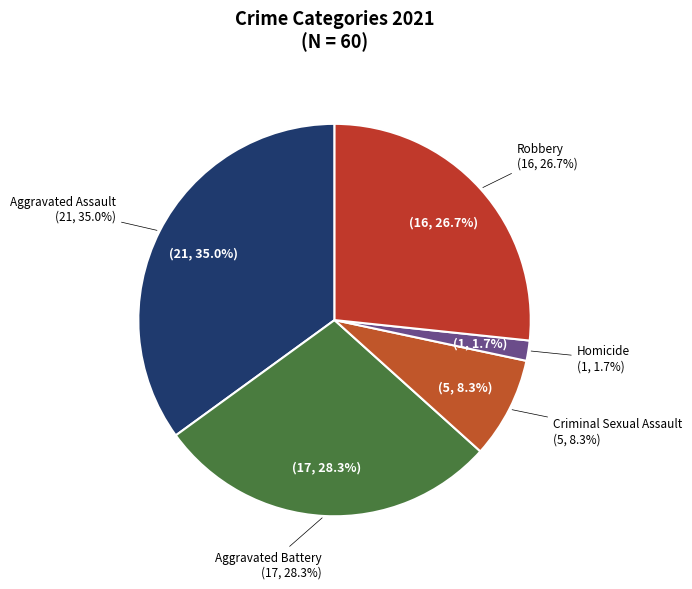

How many segments does this pie chart have?

5